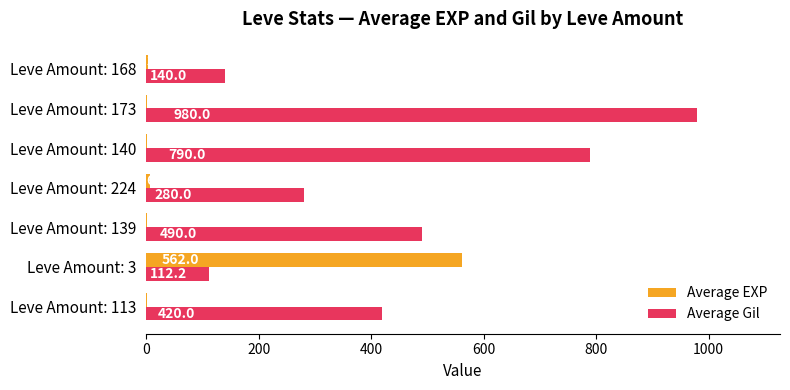

Which series has the widest spread of values?

Average Gil